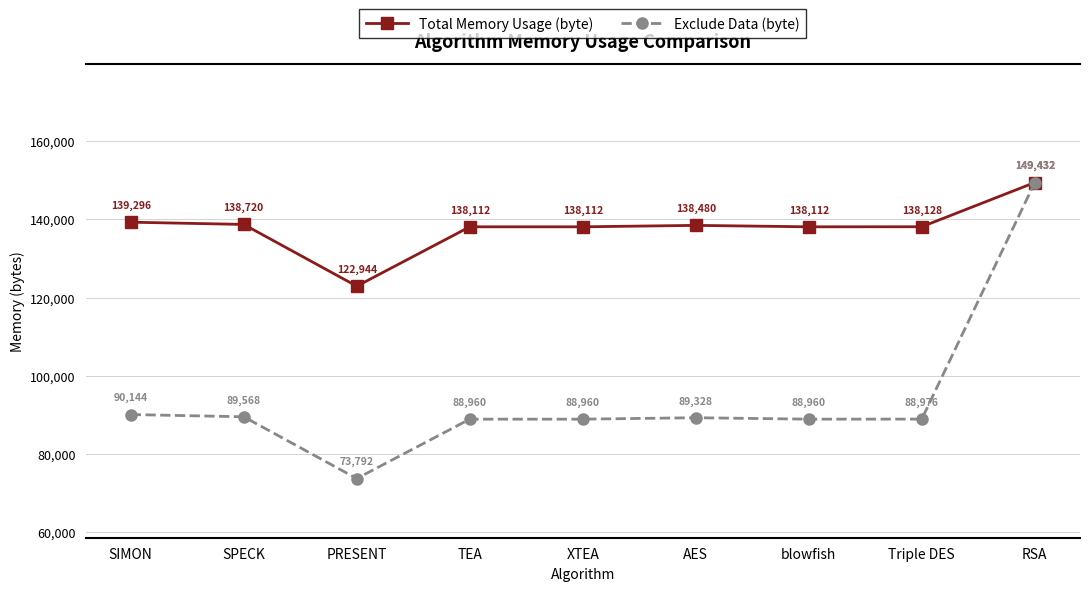

What is the lowest value of the Total Memory Usage (byte) series?

122944